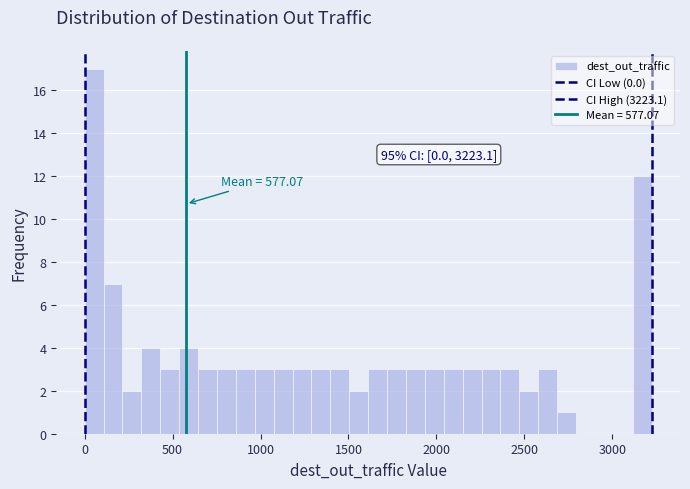

Read against the x-axis, roughly where is the centre of the tallest bar?

50